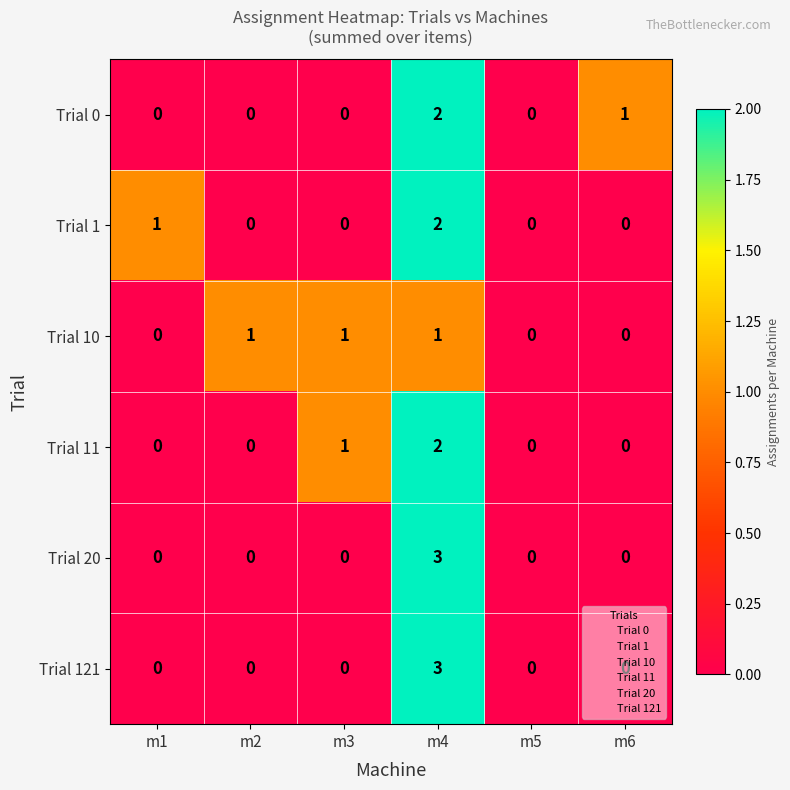

What is the greatest value displayed?

3